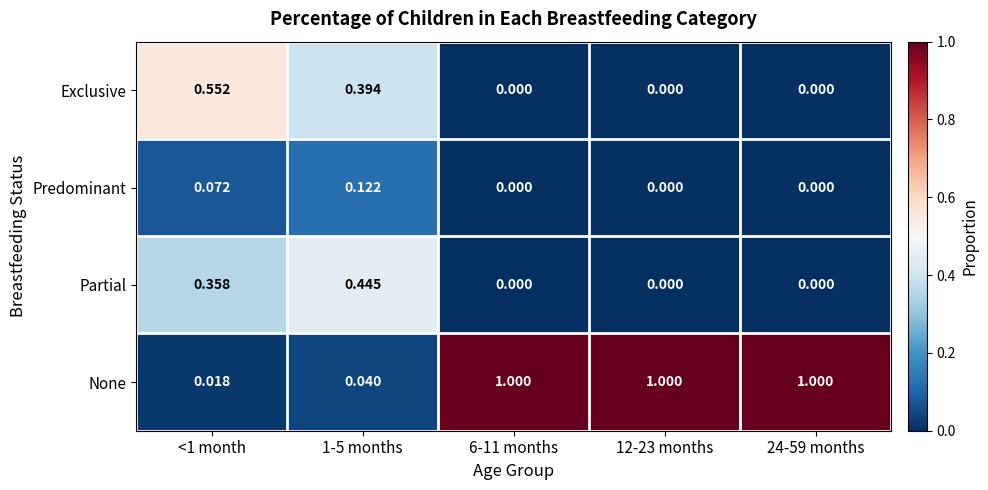

Which series has the widest spread of values?

None